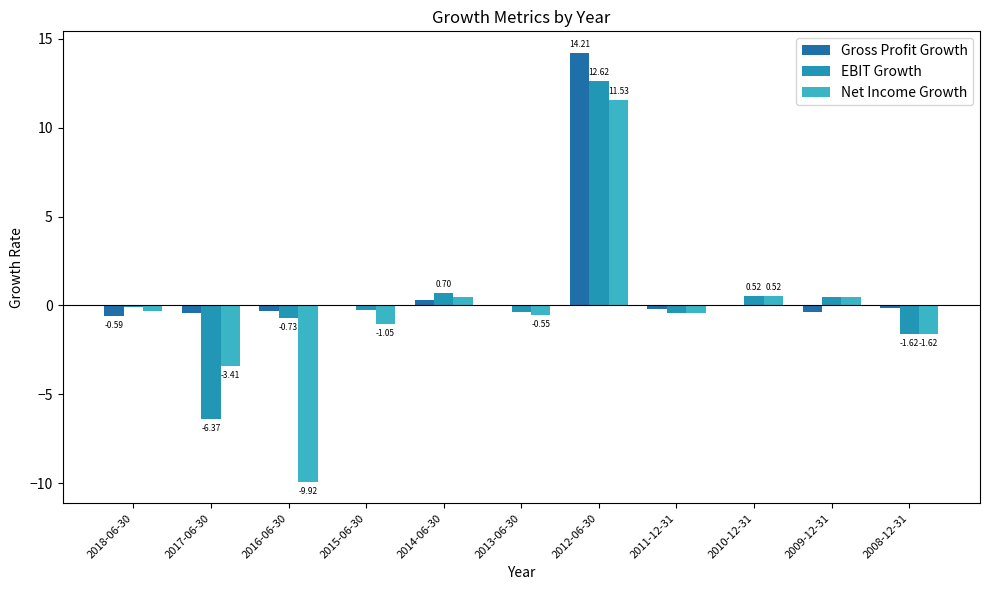

Which series changed the most between 2018-06-30 and 2017-06-30?

EBIT Growth